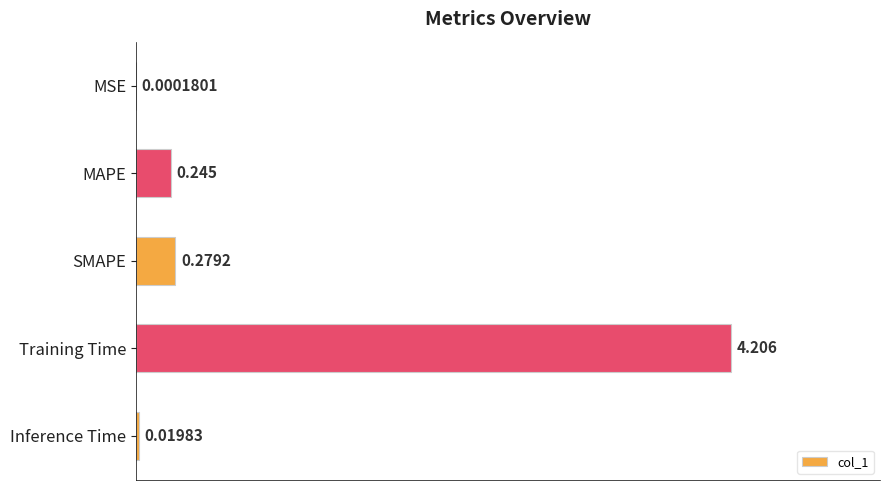

Where is the data nearest to the value 2?

SMAPE